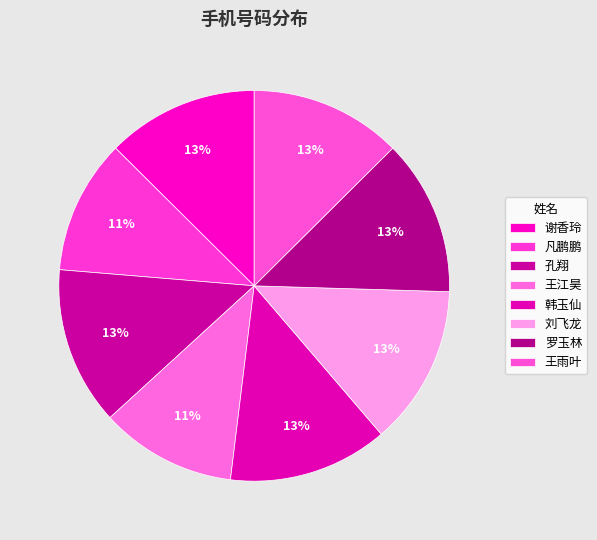

Count the number of slices in the pie.

8